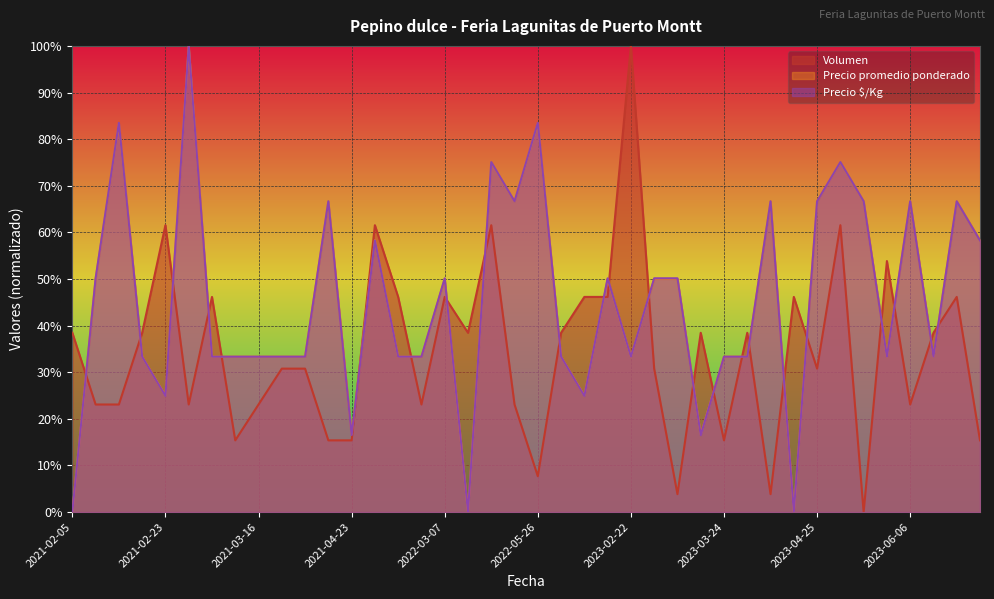

What is the difference between the maximum and second lowest values in the Volumen series?

96.2